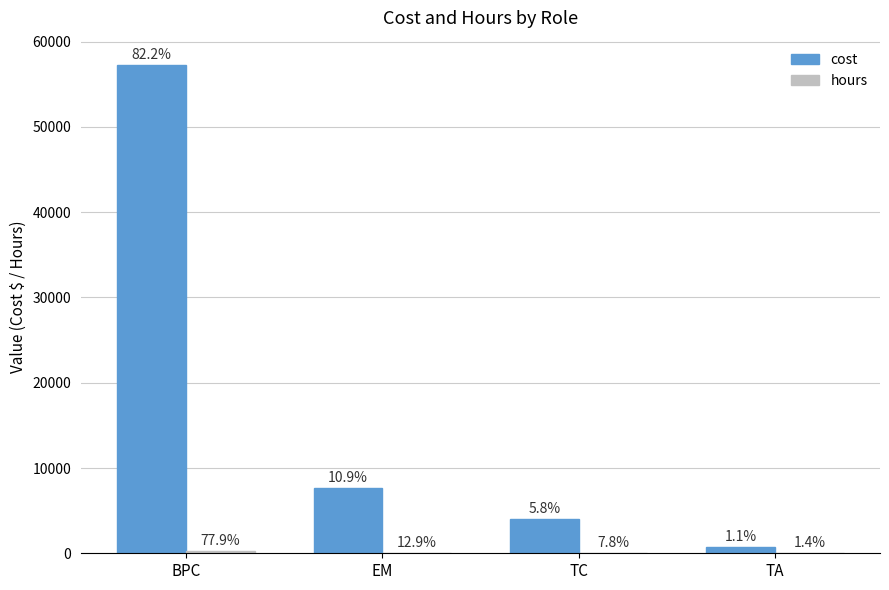

Does the chart contain stacked bars?

No